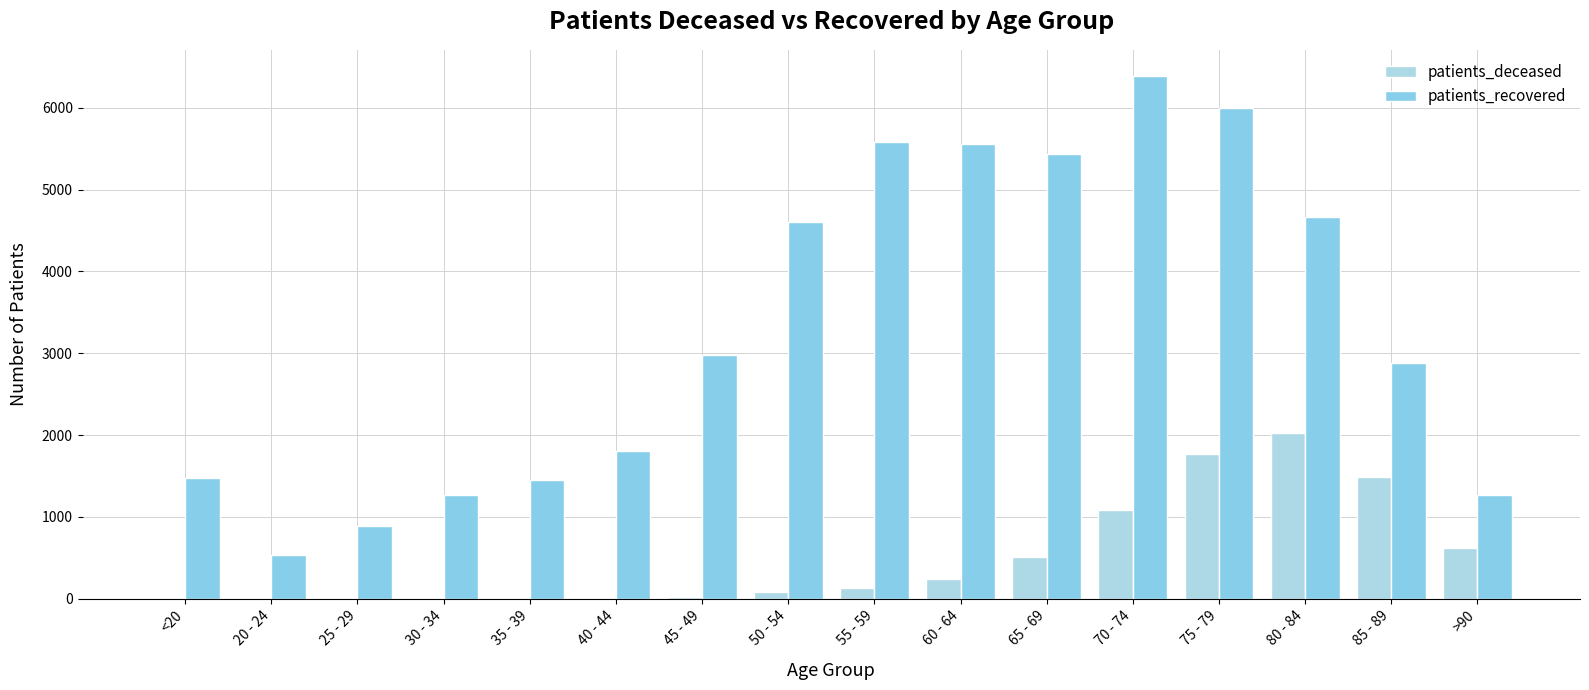

Count the number of categories in the chart.

16